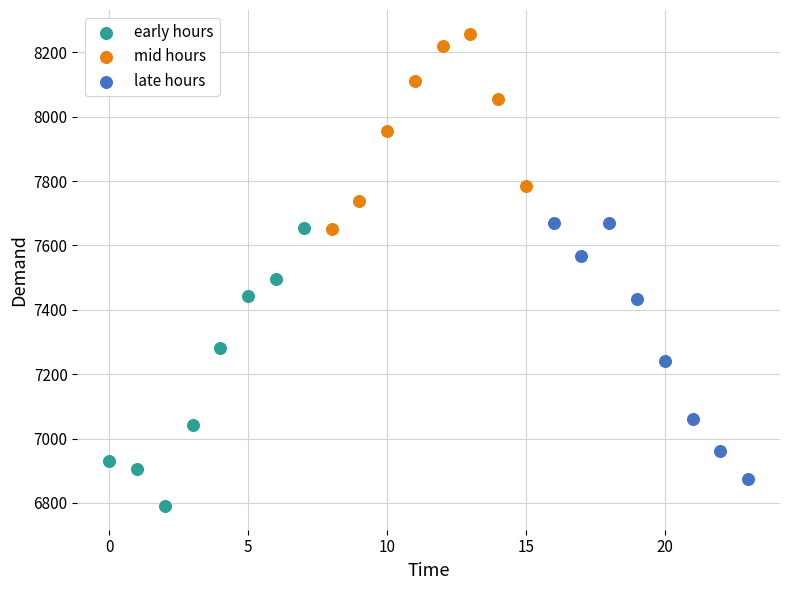

What are all the series names shown in the legend?

early hours, mid hours, late hours